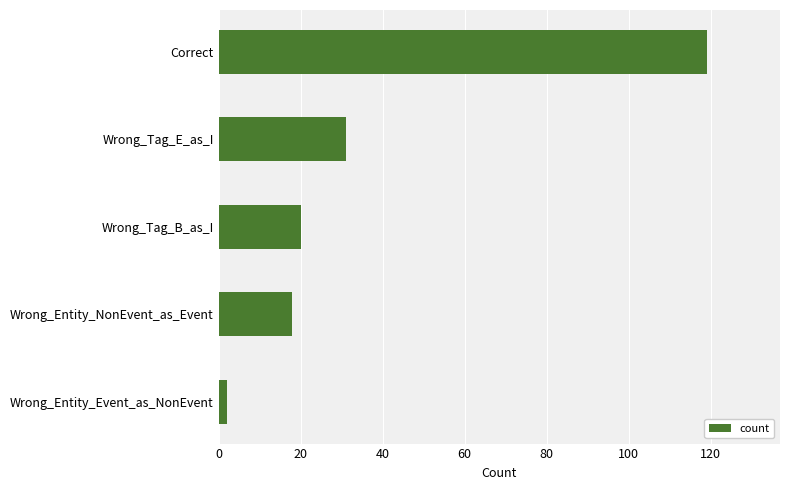

What is the minimum value shown in the chart?

2